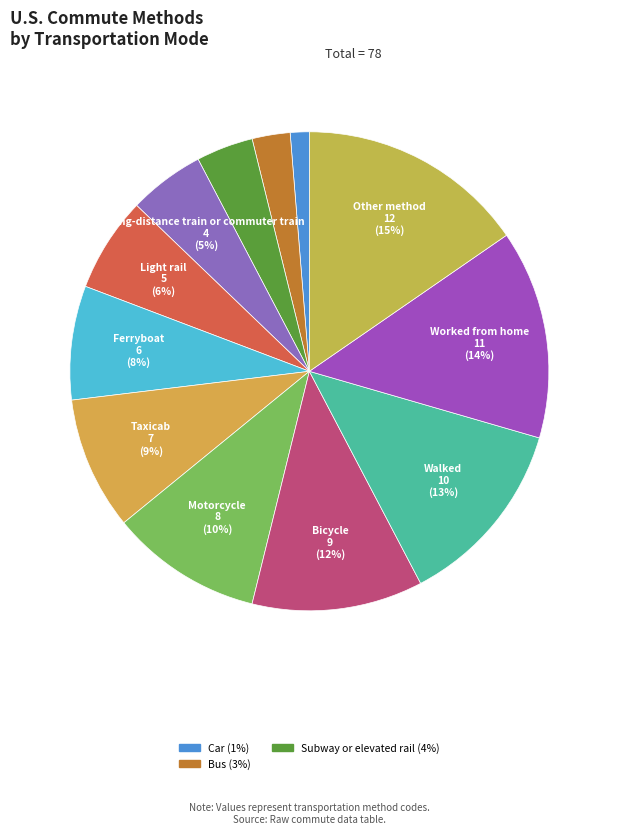

Count the number of slices in the pie.

12